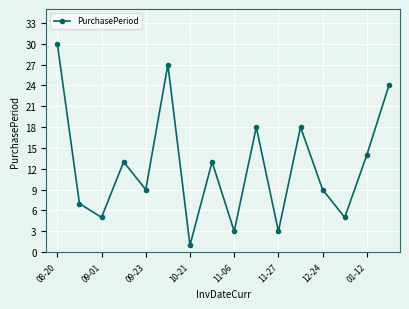

What is the maximum value shown in the chart?

30